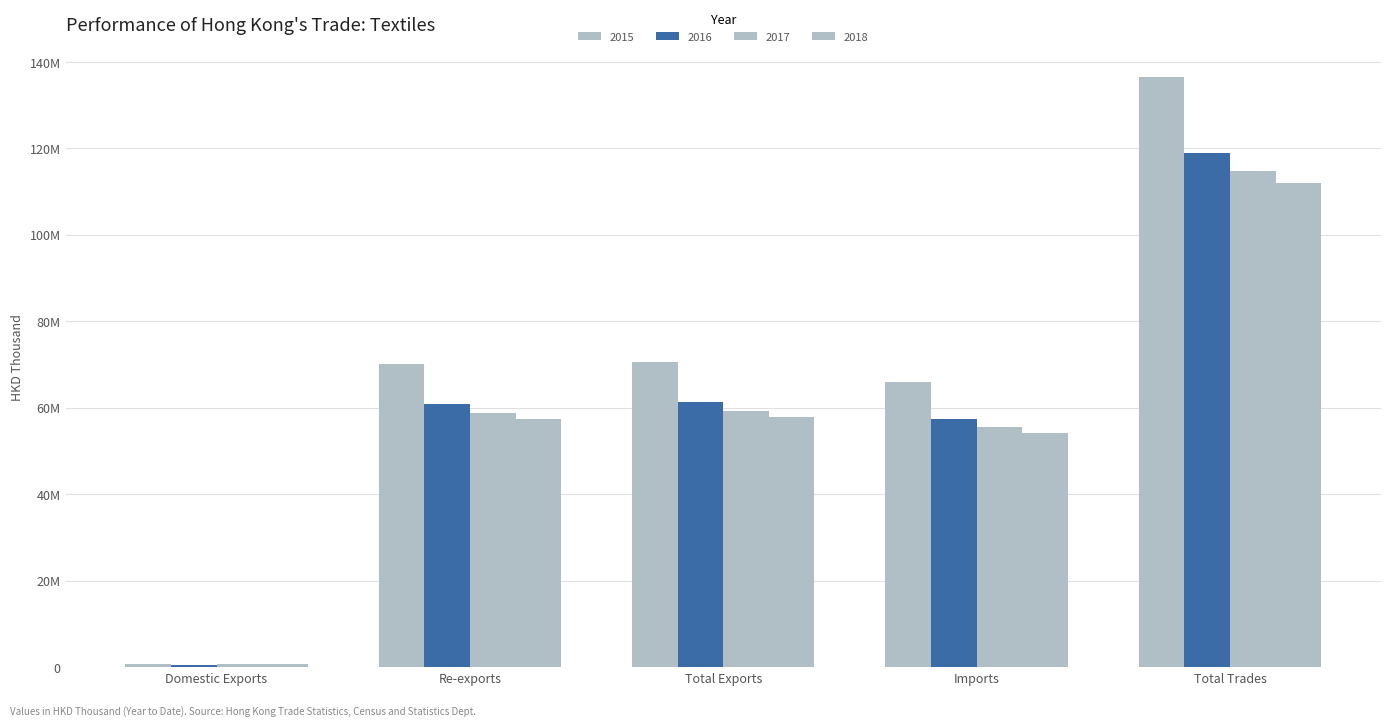

Reading left to right, list all the values displayed in this chart.

2015: Domestic Exports=597714.4	Re-exports=69981312.8	Total Exports=70579027.2	Imports=65987695.1	Total Trades=136566722.3
2016: Domestic Exports=564910.9	Re-exports=60767204.8	Total Exports=61332115.7	Imports=57470645.1	Total Trades=118802760.8
2017: Domestic Exports=605687.0	Re-exports=58689142.2	Total Exports=59294829.2	Imports=55533910.1	Total Trades=114828739.4
2018: Domestic Exports=623972.2	Re-exports=57279494.7	Total Exports=57903466.9	Imports=54104097.9	Total Trades=112007564.8